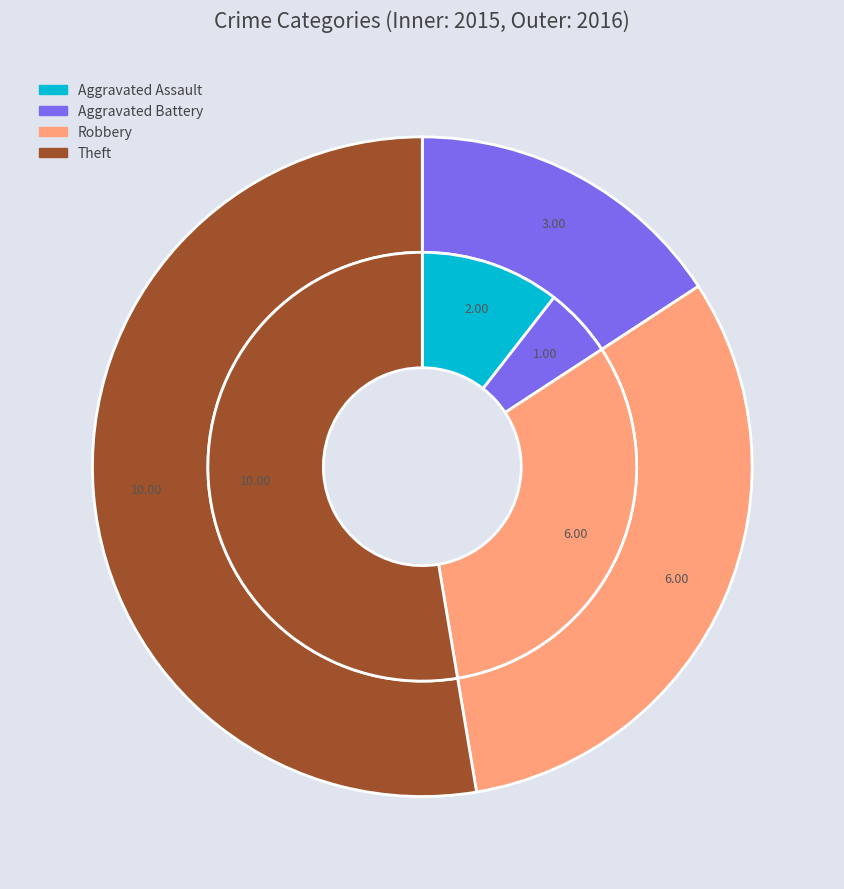

To the nearest percent, what is the difference between the largest and smallest slice percentages?

53%